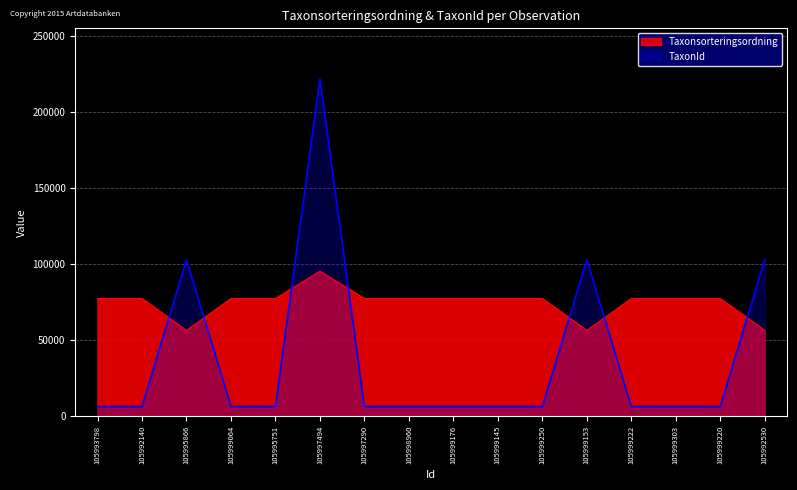

Which series has the largest total across all categories?

Taxonsorteringsordning